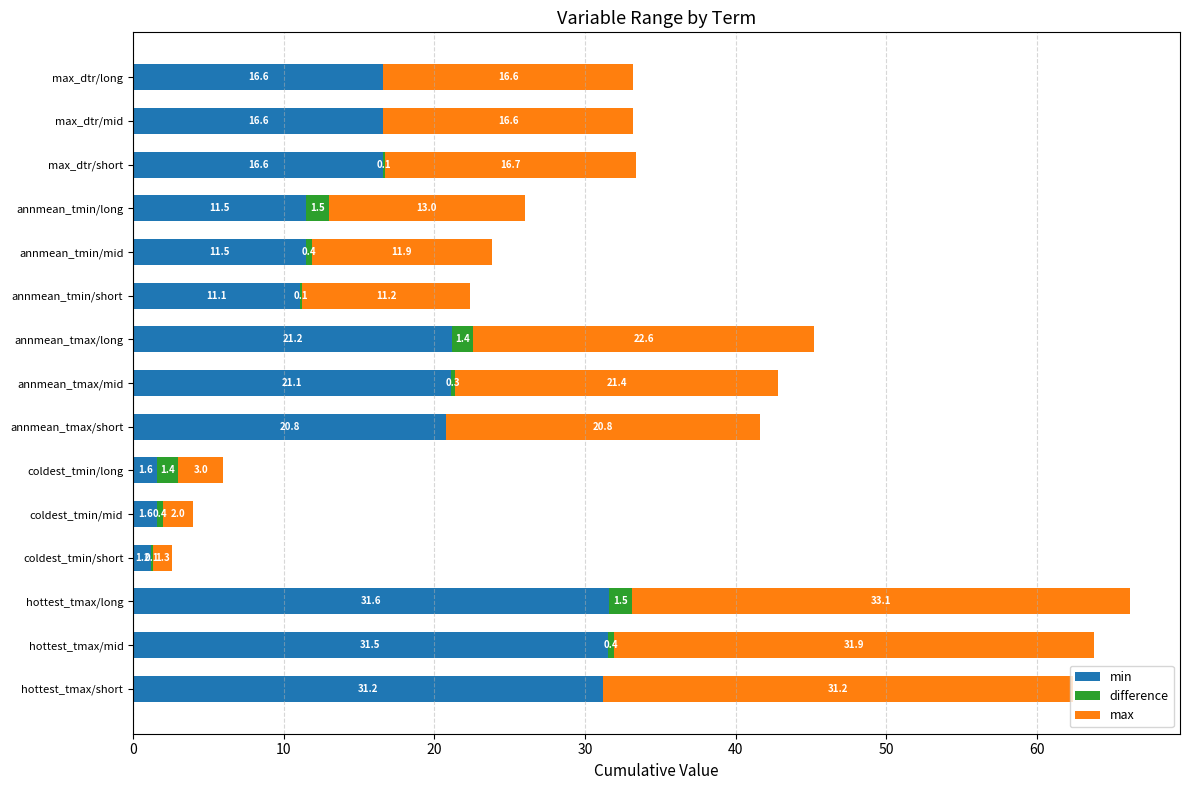

Which category has the highest value in the min series?

hottest_tmax/long